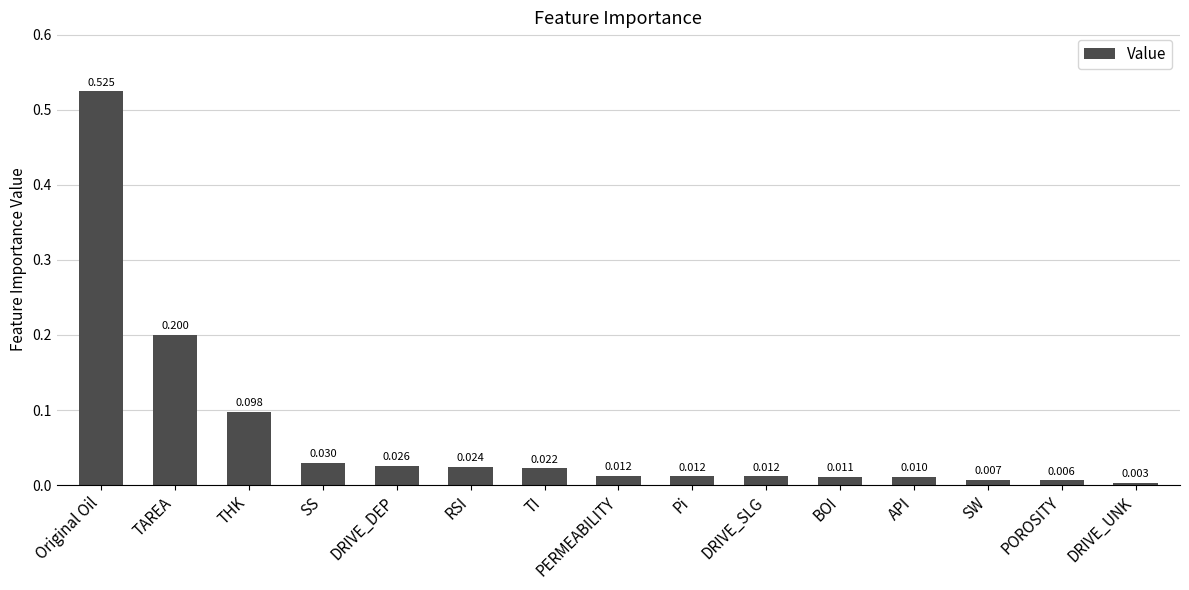

What is the label of the 7th bar from the right?

Pi